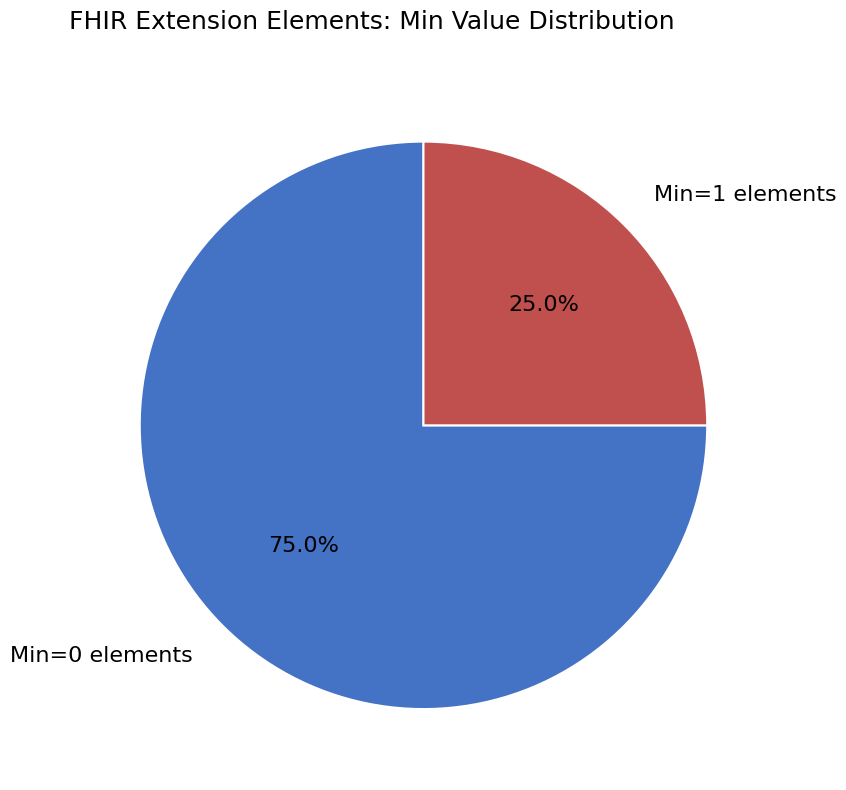

Which category has the smallest portion of the pie?

Min=1 elements